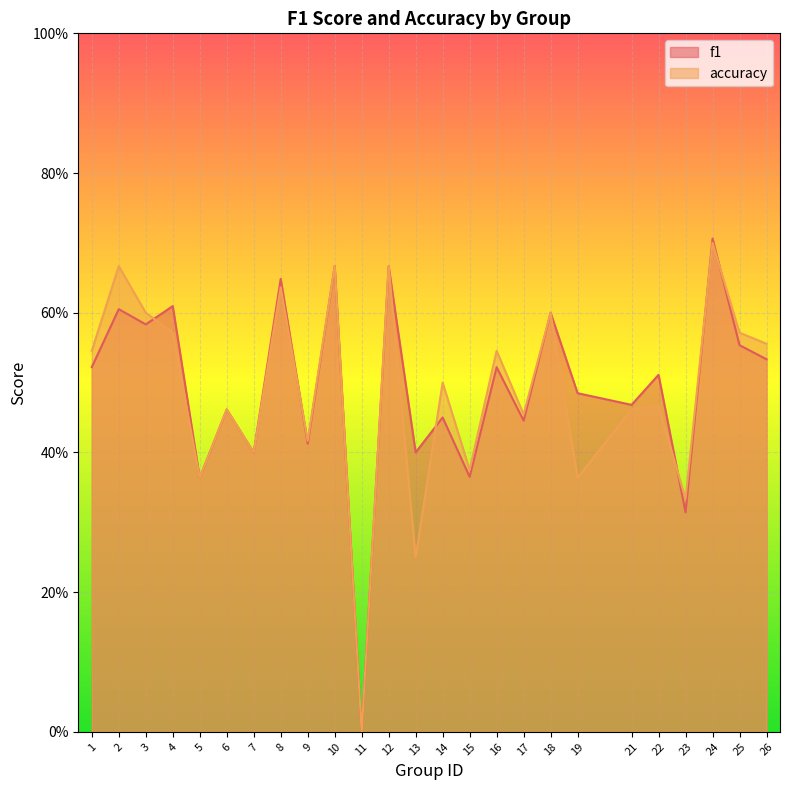

Which series has the largest range (max minus min)?

f1